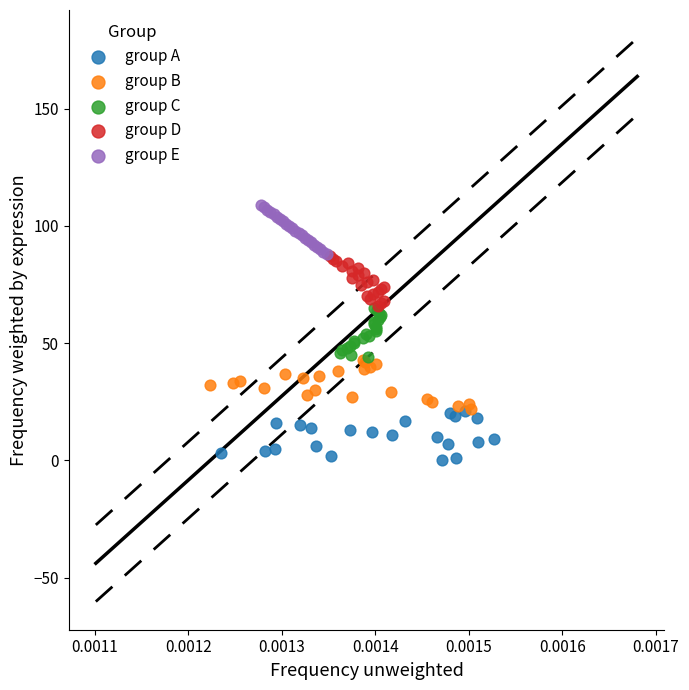

Which series reaches the maximum Y coordinate?

group E